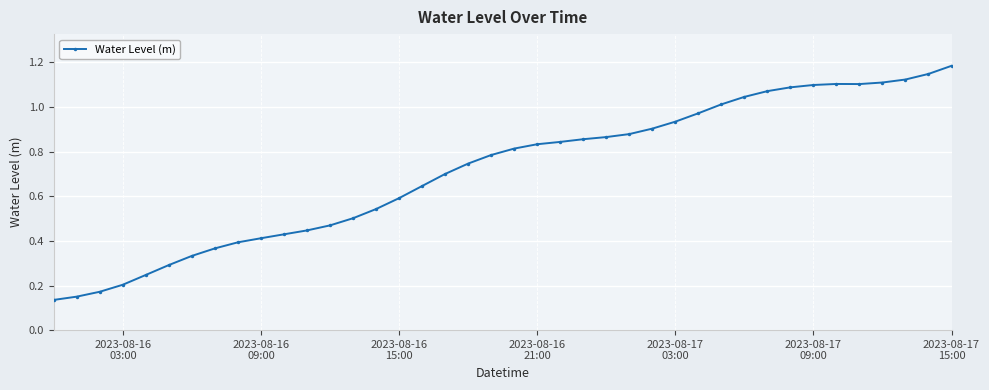

What is the sum of all values?

28.6